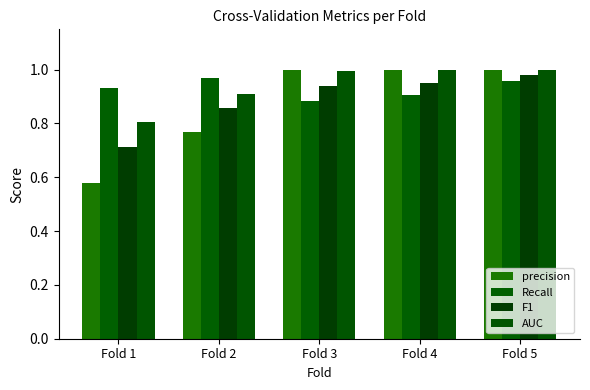

List the series in order of their overall mean, highest first.

AUC, Recall, F1, precision